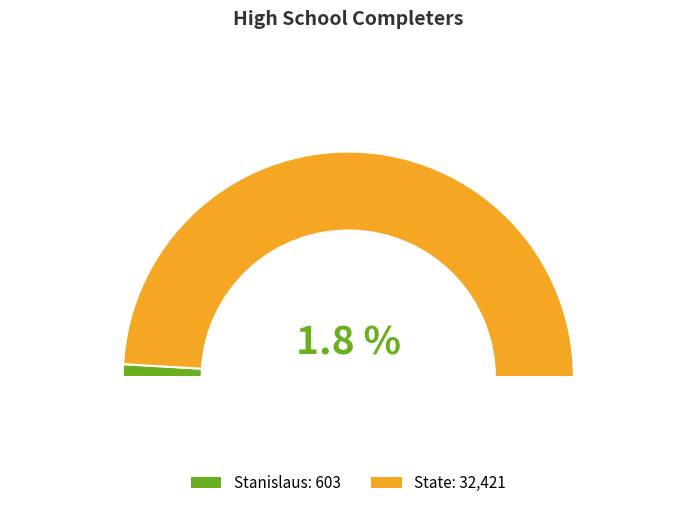

Is it true that Stanislaus is 15% of the pie?

False